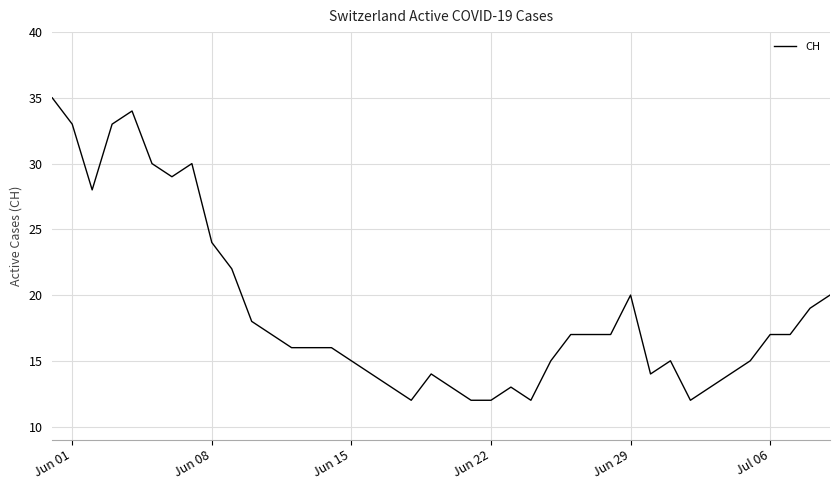

What is the minimum value shown in the chart?

12